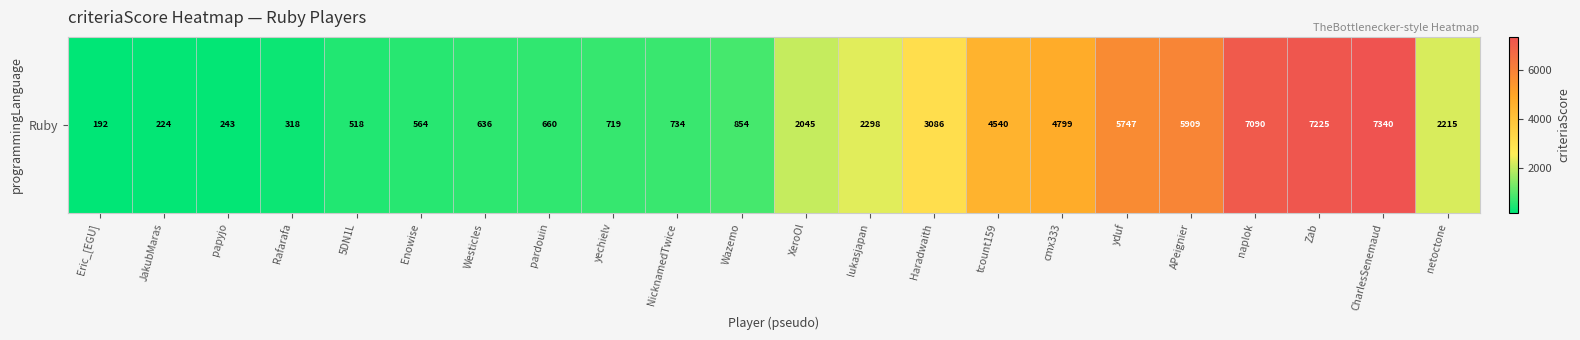

Rank the categories by value from lowest to highest.

Eric_[EGU], JakubMaras, papyjo, Rafarafa, 5DN1L, Enowise, Westicles, pardouin, yechielv, NicknamedTwice, Wazemo, XeroOl, netoctone, lukasjapan, Haradwaith, tcount159, cmx333, yduf, APeignier, naplok, Zab, CharlesSenemaud